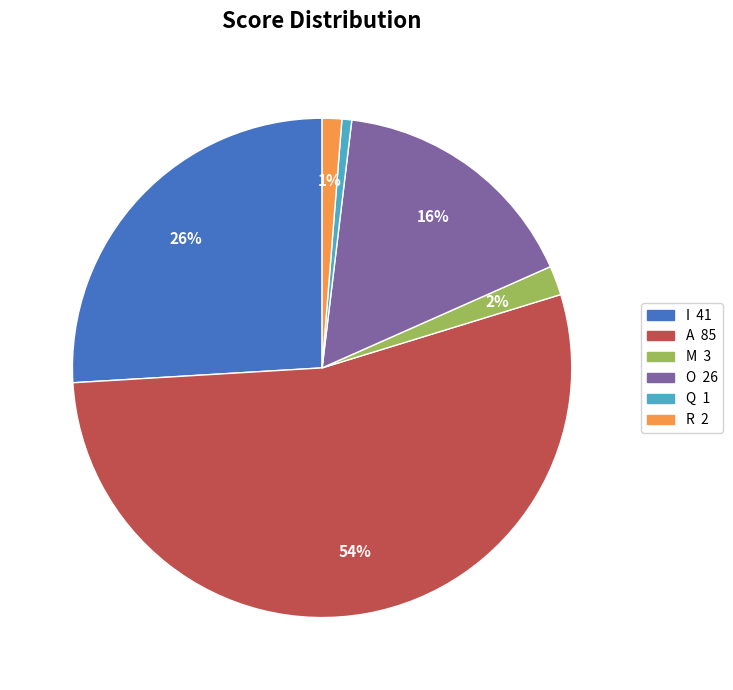

Count the number of slices in the pie.

6